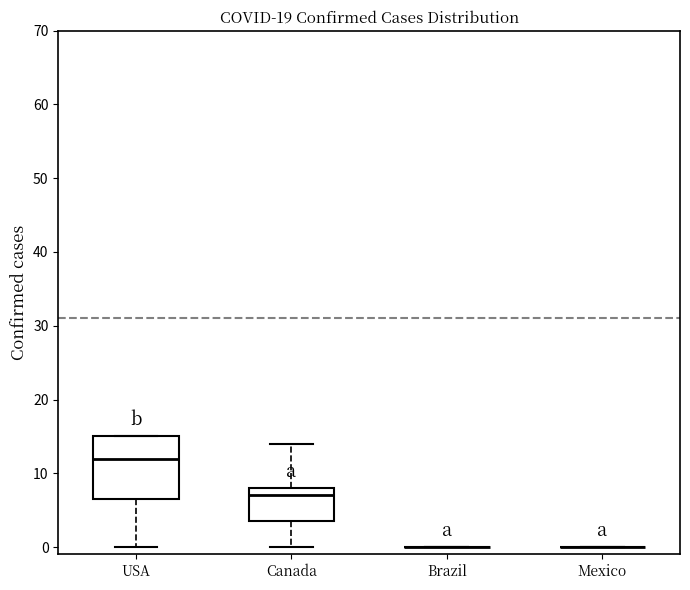

Reading left to right, transcribe this box plot: for each box, give where its median line is, the range the box spans, and where its two whiskers end, as read against the y-axis. The values are not printed on the chart, so give them approximately, as read against the axis.

USA: median 12, box 7 to 15, whiskers 0 to 15
Canada: median 7, box 4 to 8, whiskers 0 to 14
Brazil: box collapsed to a line at 0, whiskers 0 to 0
Mexico: box collapsed to a line at 0, whiskers 0 to 0